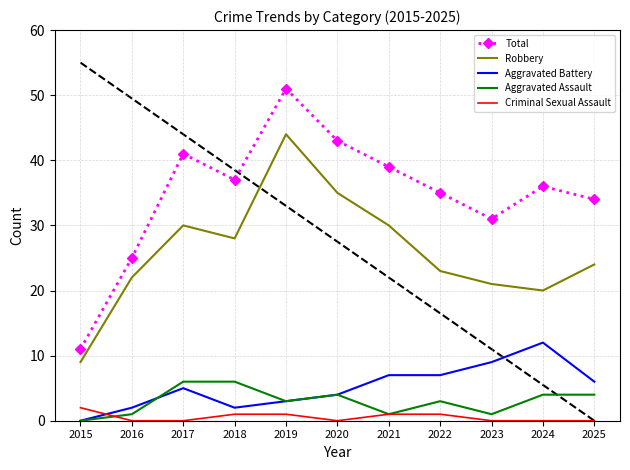

Which category has the highest value in the Robbery series?

2019